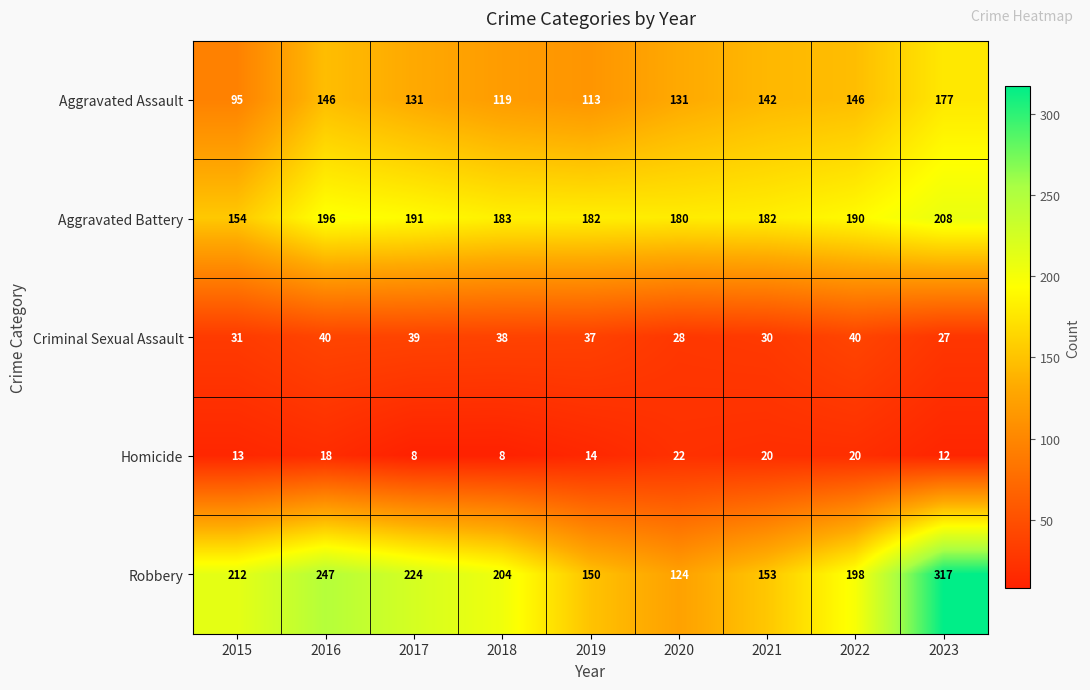

Between 2017 and 2020, which series saw the biggest shift?

Robbery